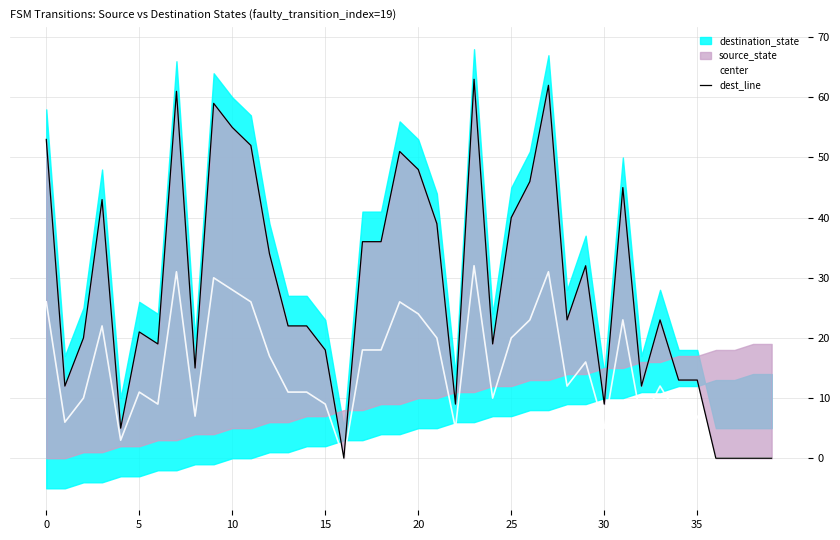

How many values in the center series are below 12?

20